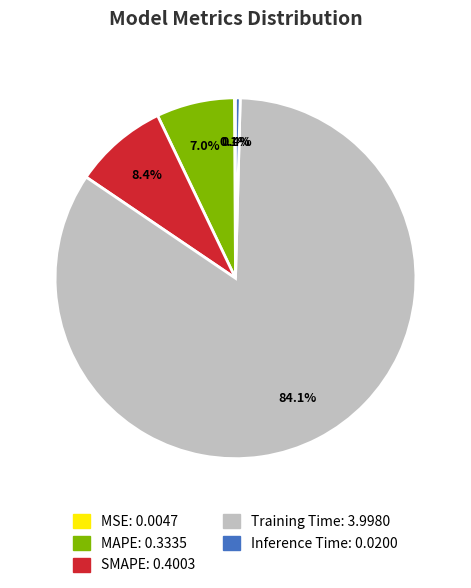

Combined, what portion of the pie is SMAPE and Inference Time?

8.8%